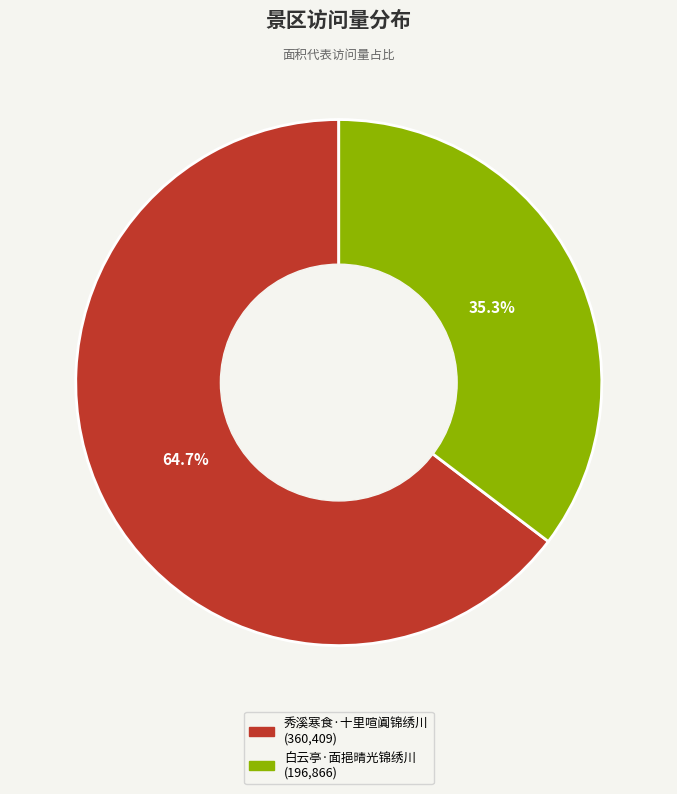

To the nearest percent, what is the difference between the largest and smallest slice percentages?

29%